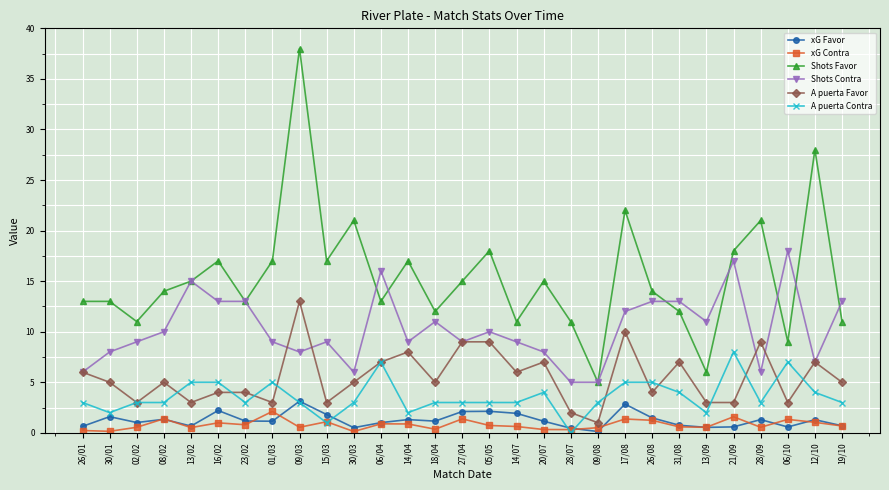

Which series has the widest spread of values?

Shots Favor